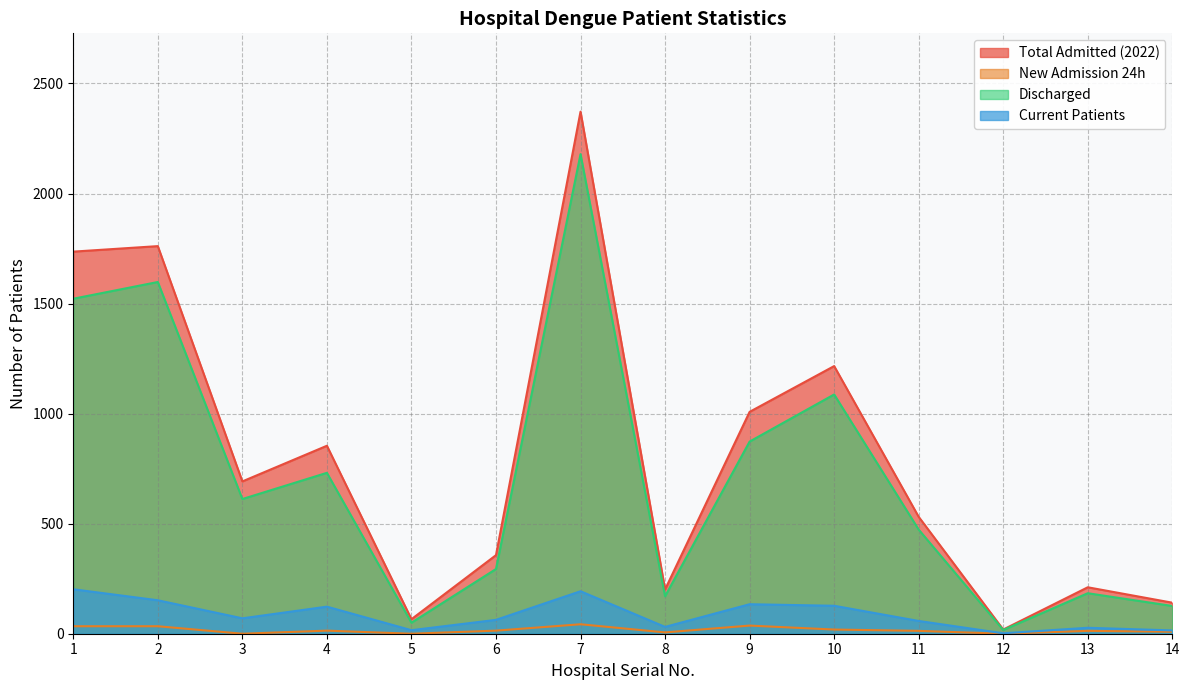

Where is New Admission 24h nearest to the value 21?

10